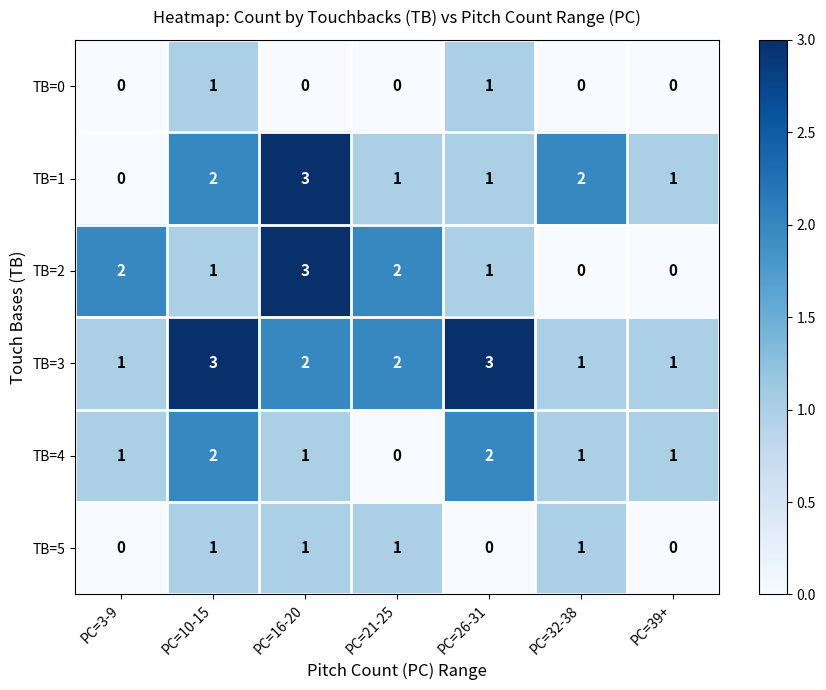

The value of TB=4 at PC=10-15 is 1. True or false?

False